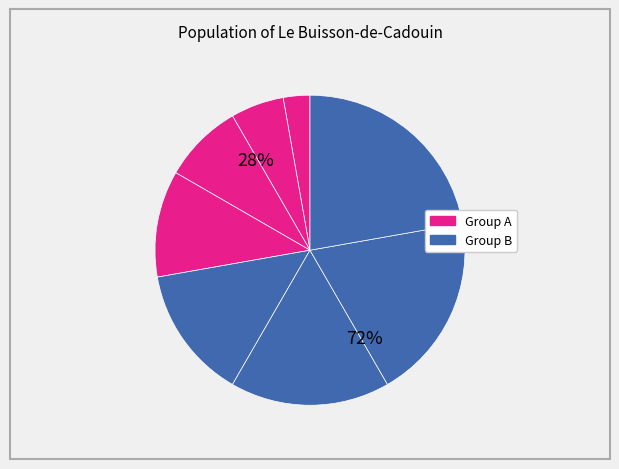

How many slices are in this pie chart?

8